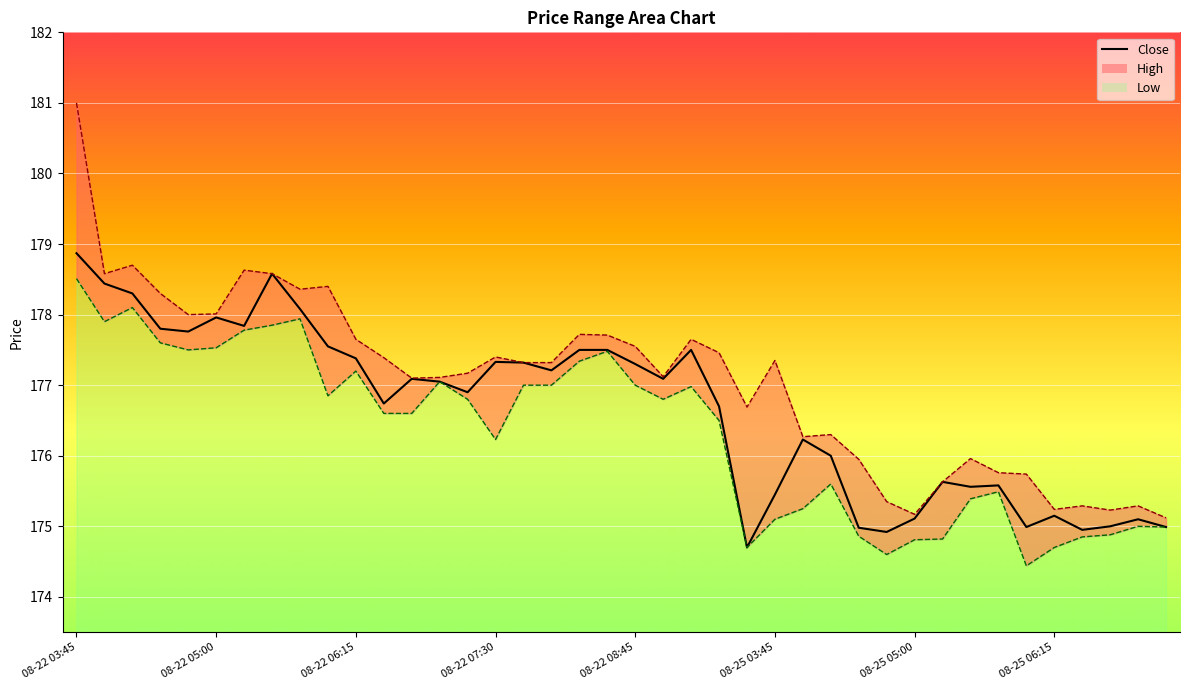

What is the sum of the values at 37 and 23?

351.7